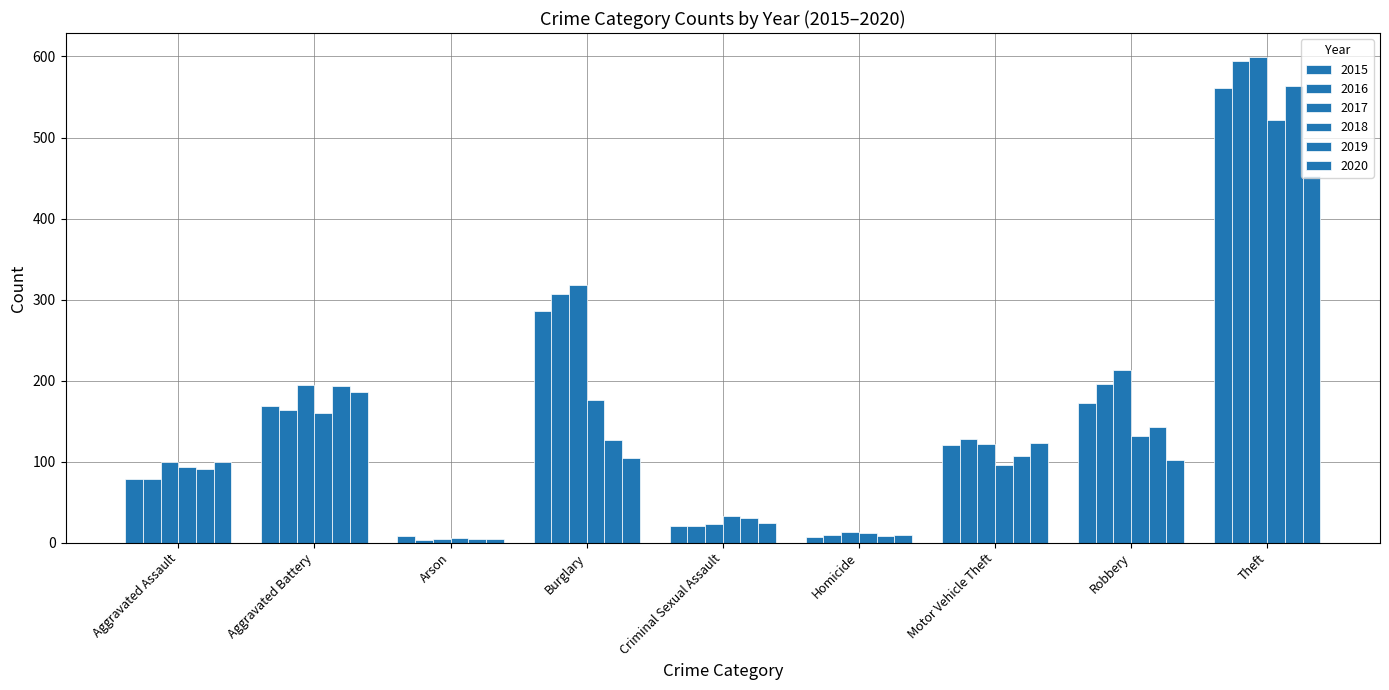

List the series in order of their peak value, highest first.

2017, 2016, 2019, 2015, 2018, 2020